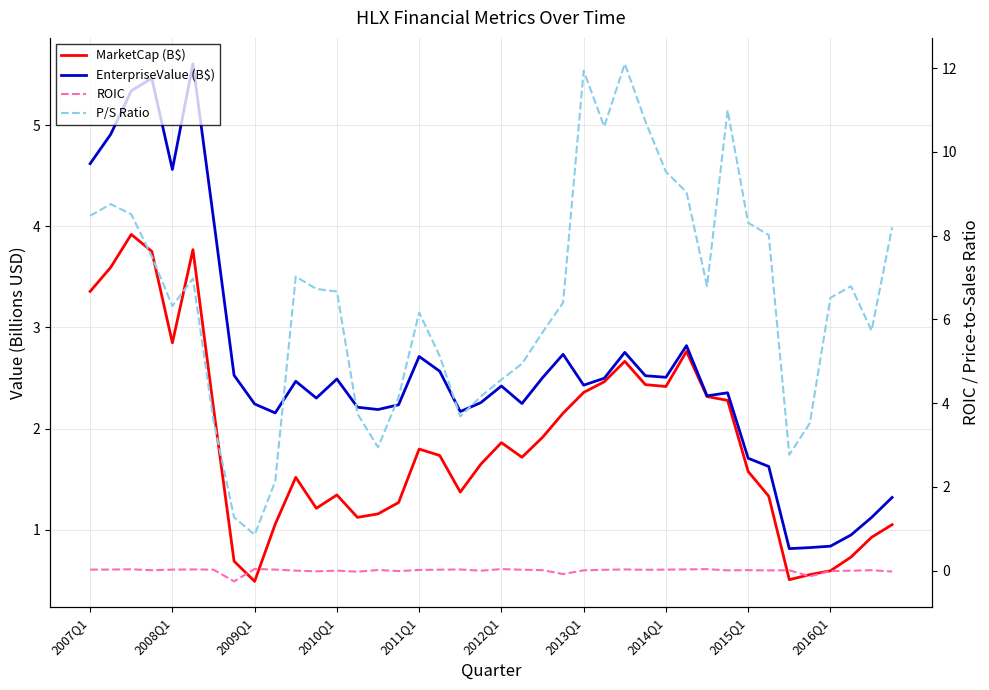

Which series changed the most between 2011Q1 and 33?

EnterpriseValue (B$)